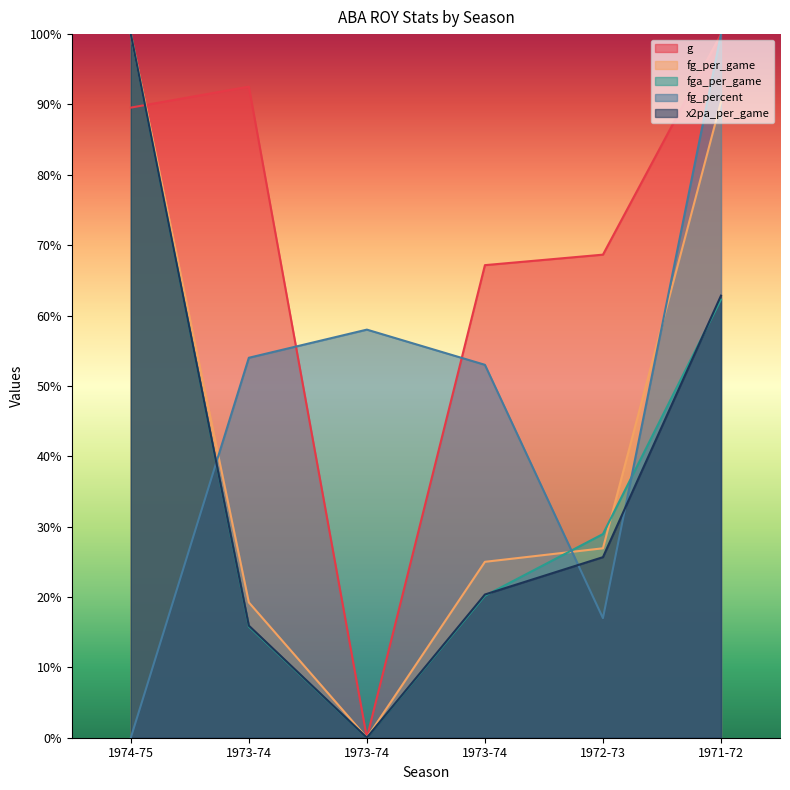

What is the difference between the maximum and minimum values in the g series?

1.0